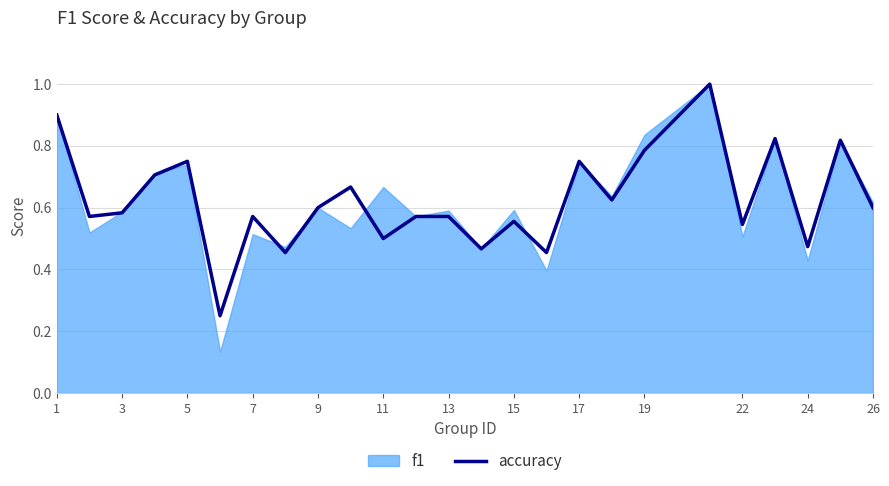

What is the highest value of the accuracy series?

1.0